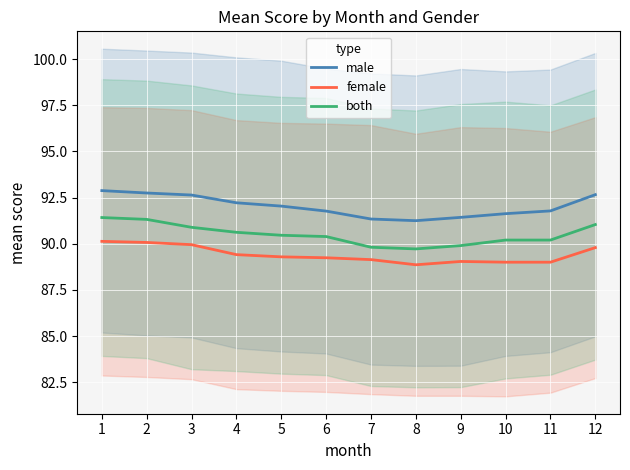

How many values in the both series exceed 90?

9